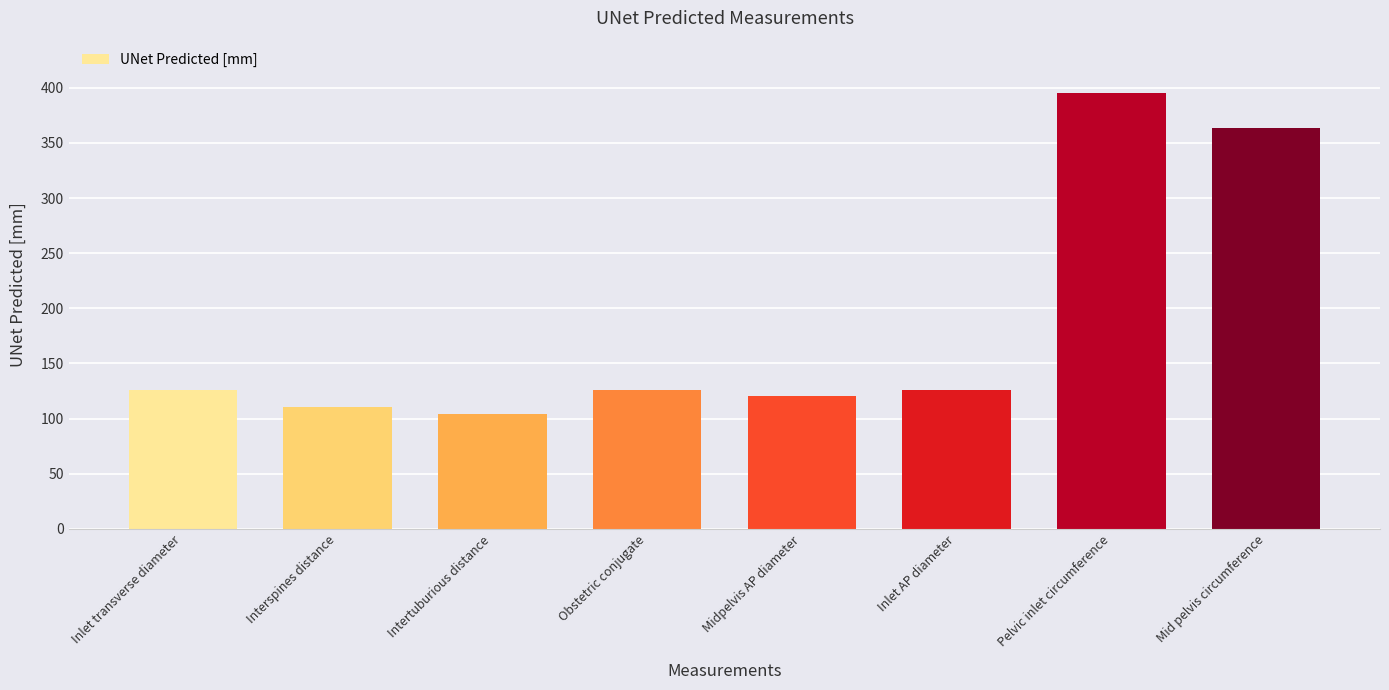

At which label does the data first exceed 125?

Inlet transverse diameter